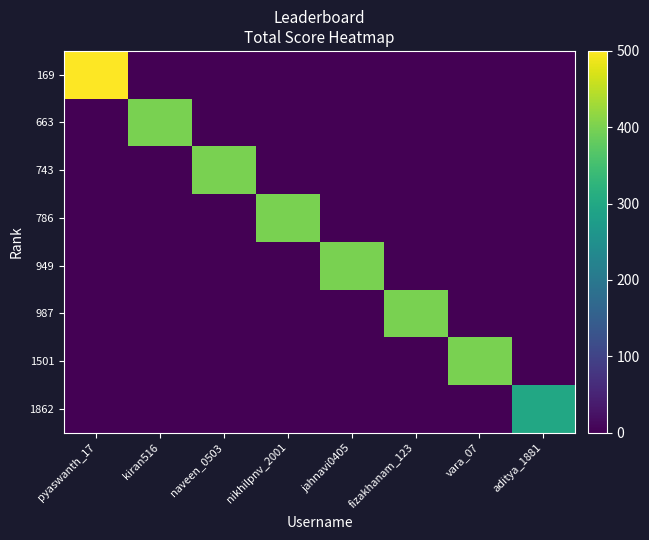

What is the total value across all series at jahnavi0405?

400